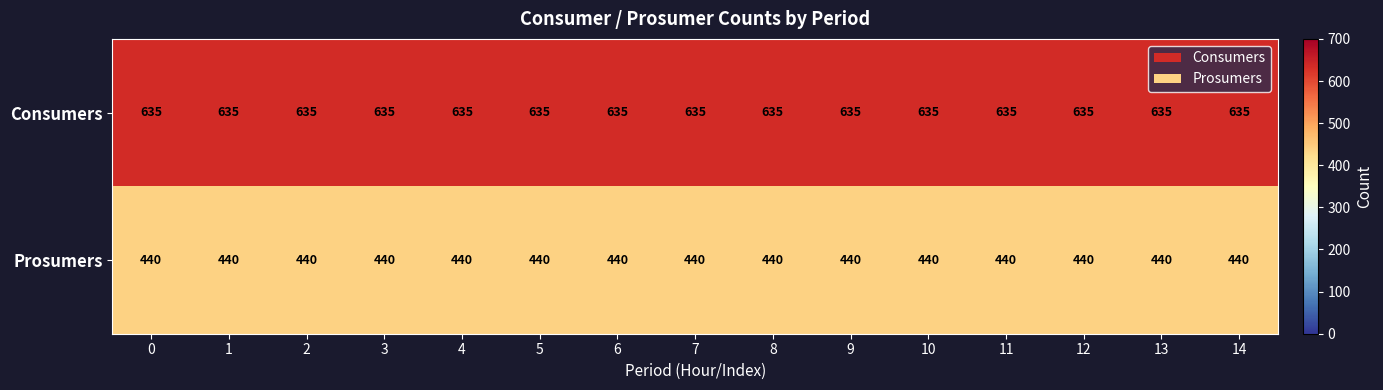

What is the total value across all series at 8?

1075